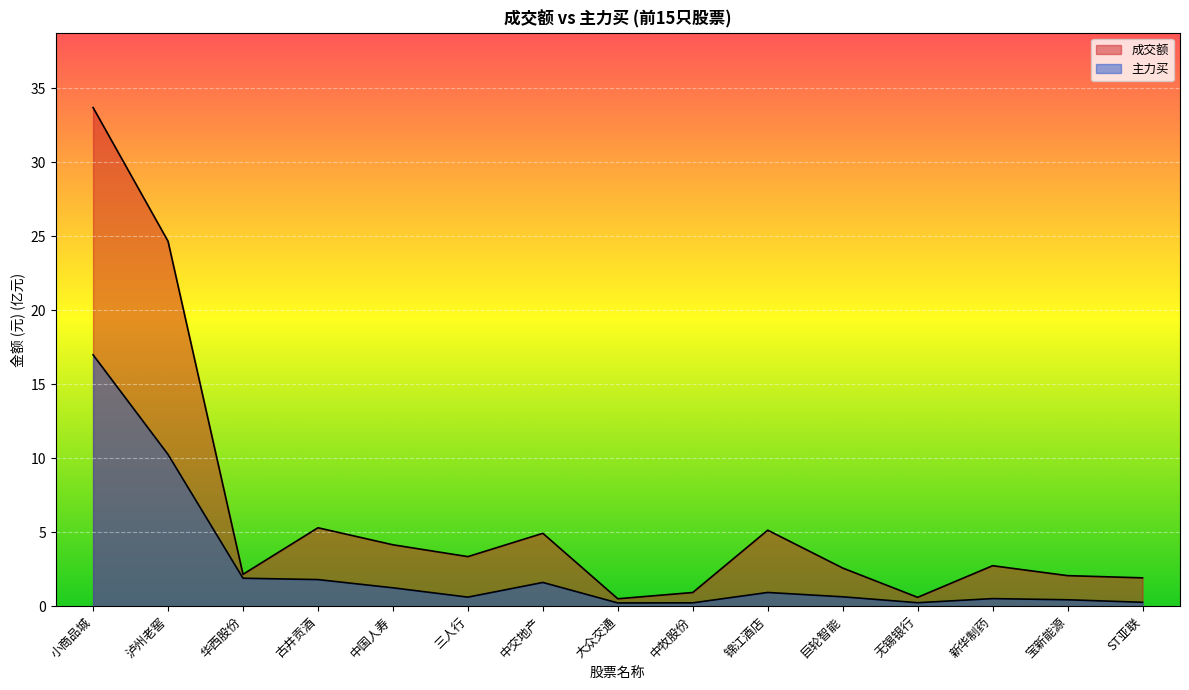

Which series has the largest range (max minus min)?

成交额